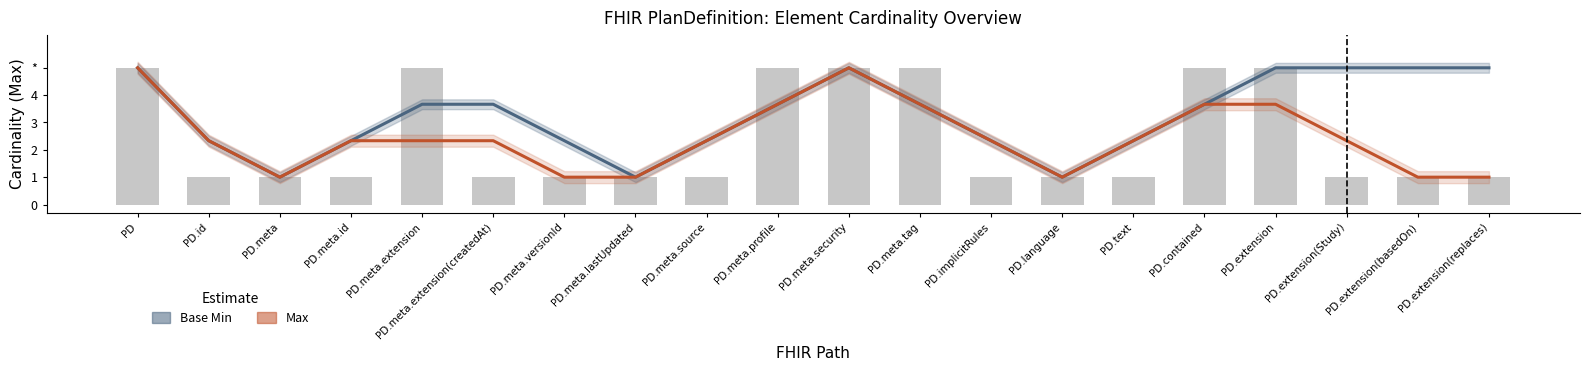

What is the greatest value displayed?

5.0